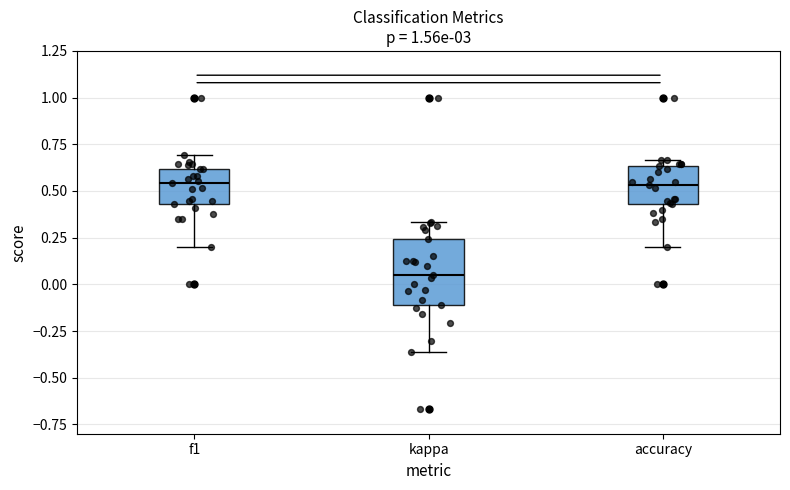

Which box is the tallest, from its lower edge to its upper edge?

kappa